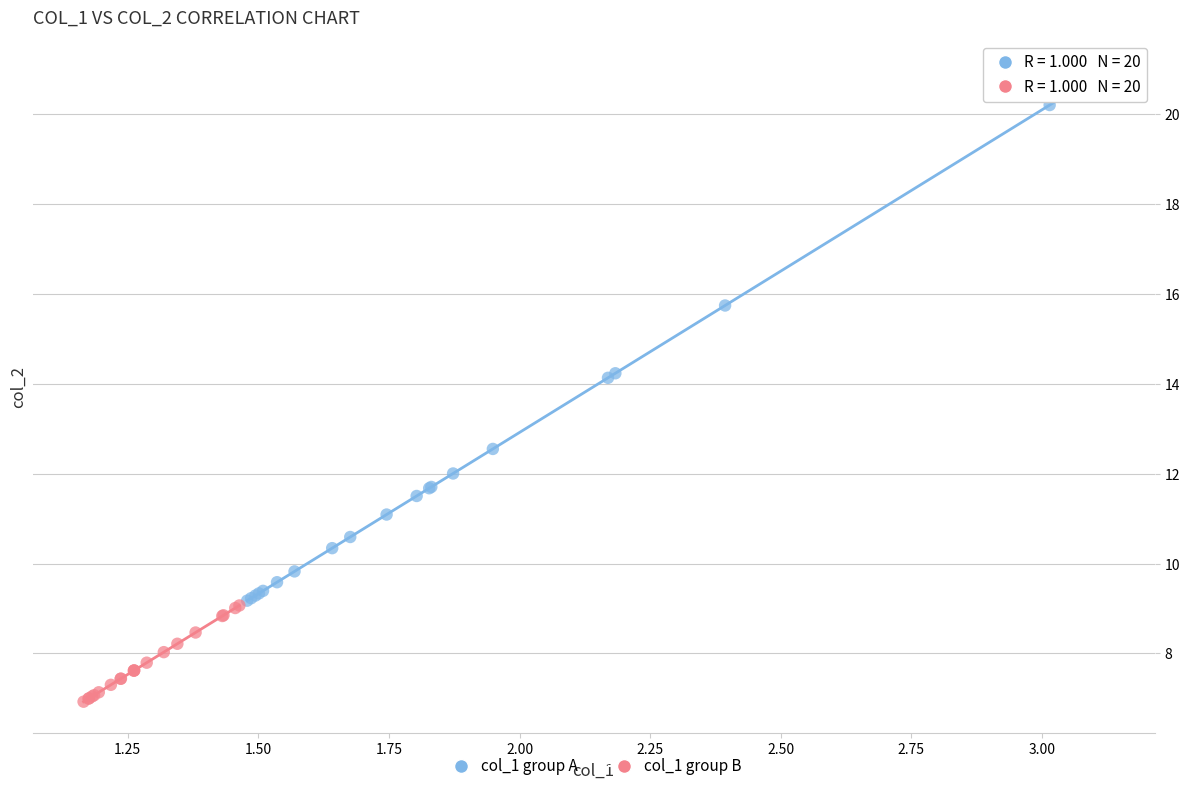

Which series reaches the maximum Y coordinate?

col_1 group A